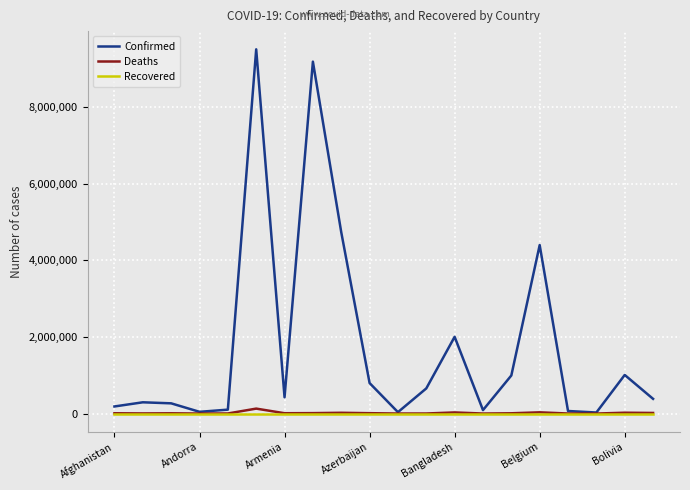

How many series are shown in this chart?

3